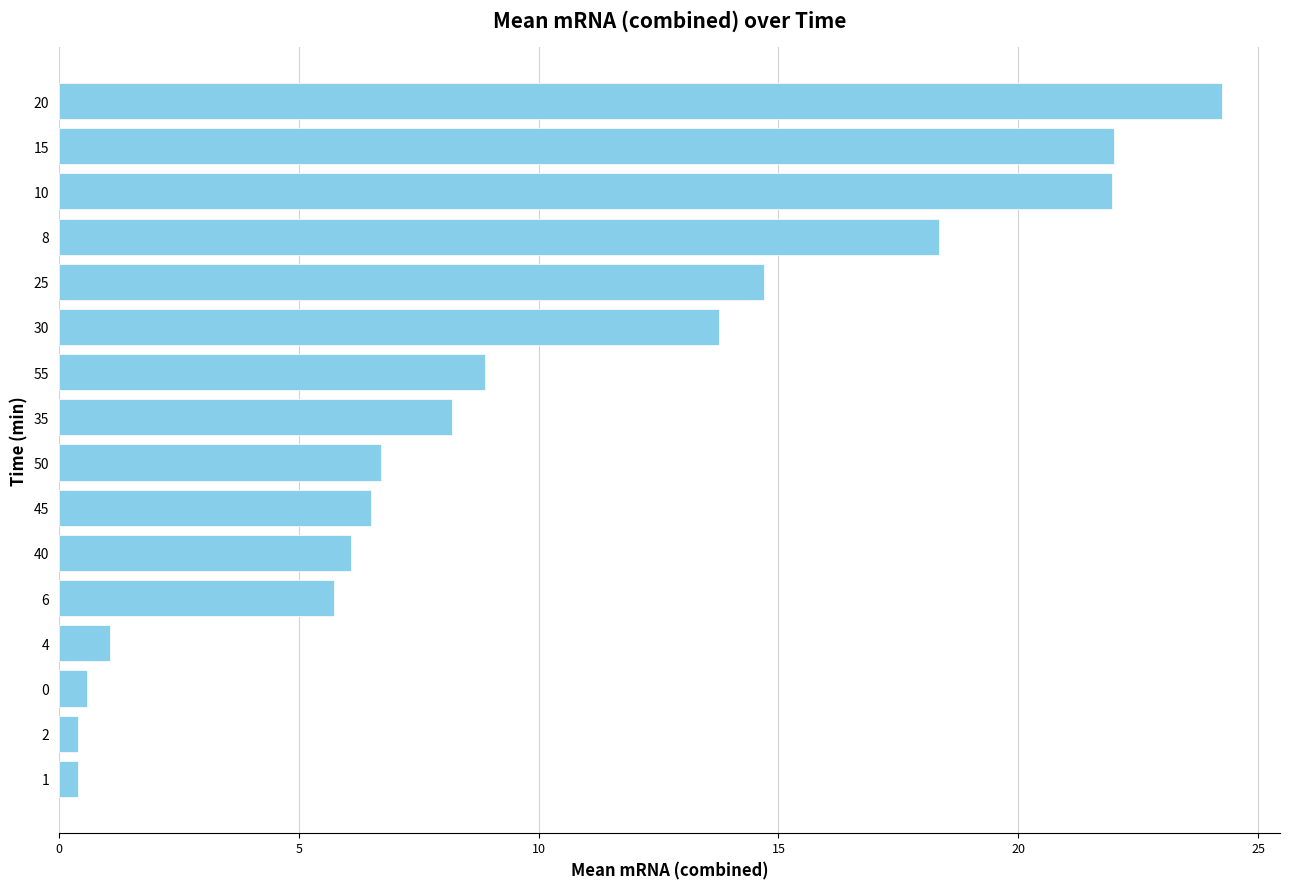

What is the approximate value at 15?

22.0